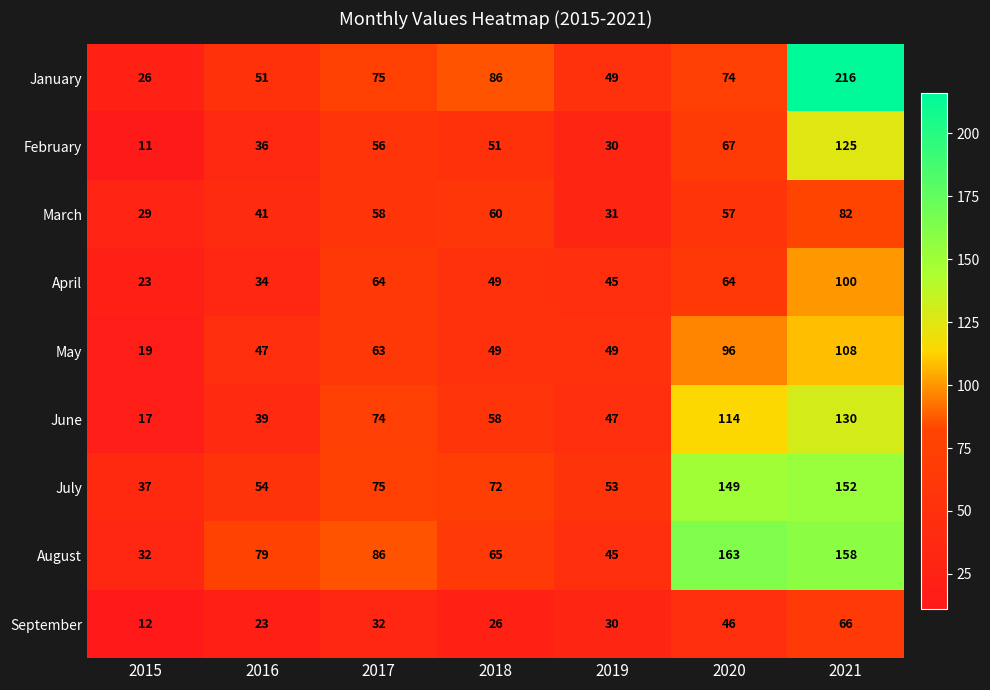

What is the sum of the July values at 2015 and 2019?

90